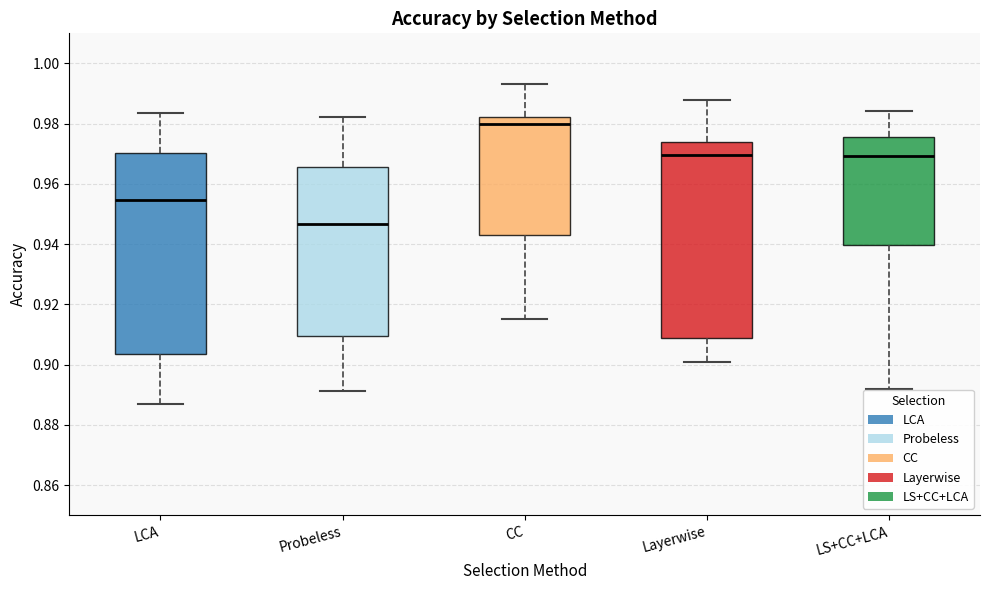

Where does the upper whisker of the box for CC end on the y-axis? The values are not printed on the chart, so give them approximately, as read against the axis.

0.994